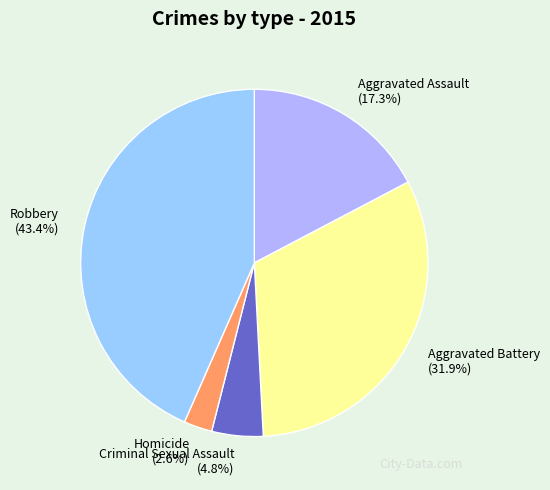

How many segments does this pie chart have?

5